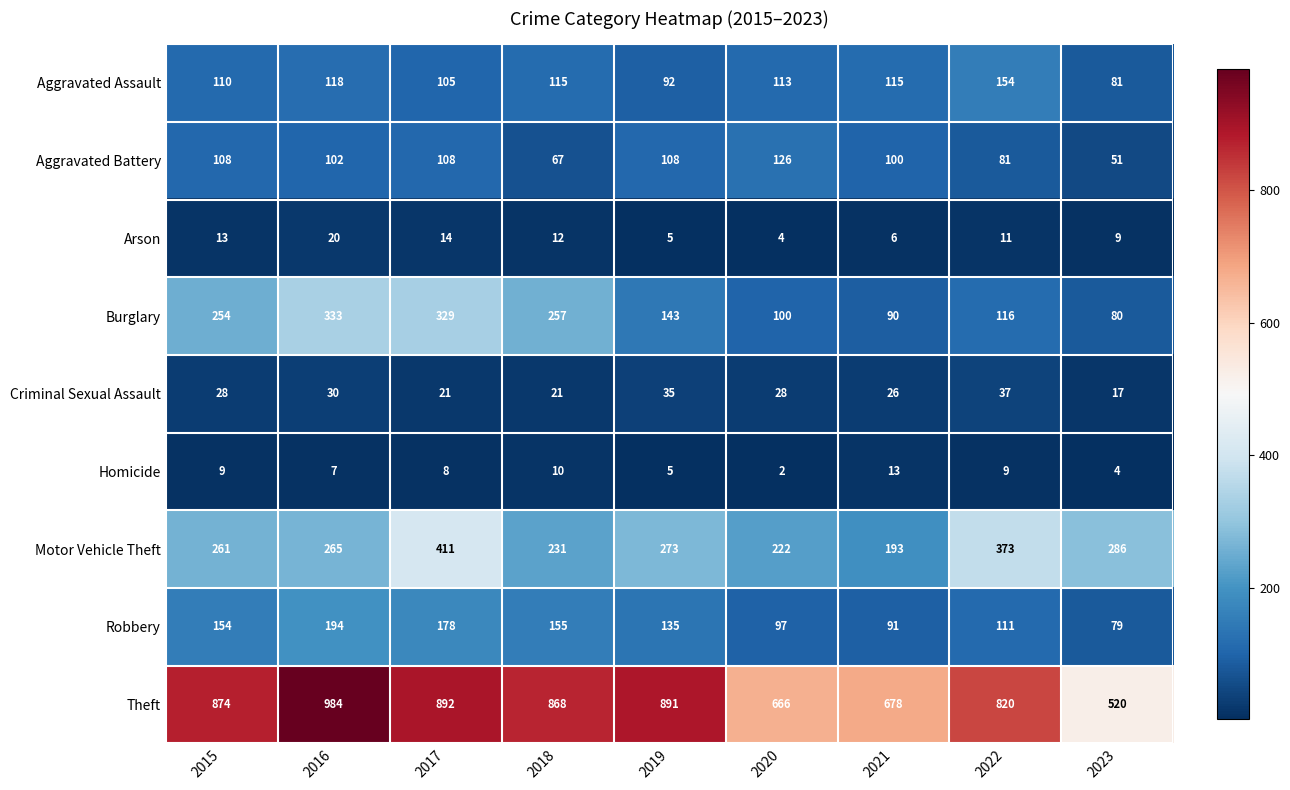

What is the minimum value shown in the chart?

2